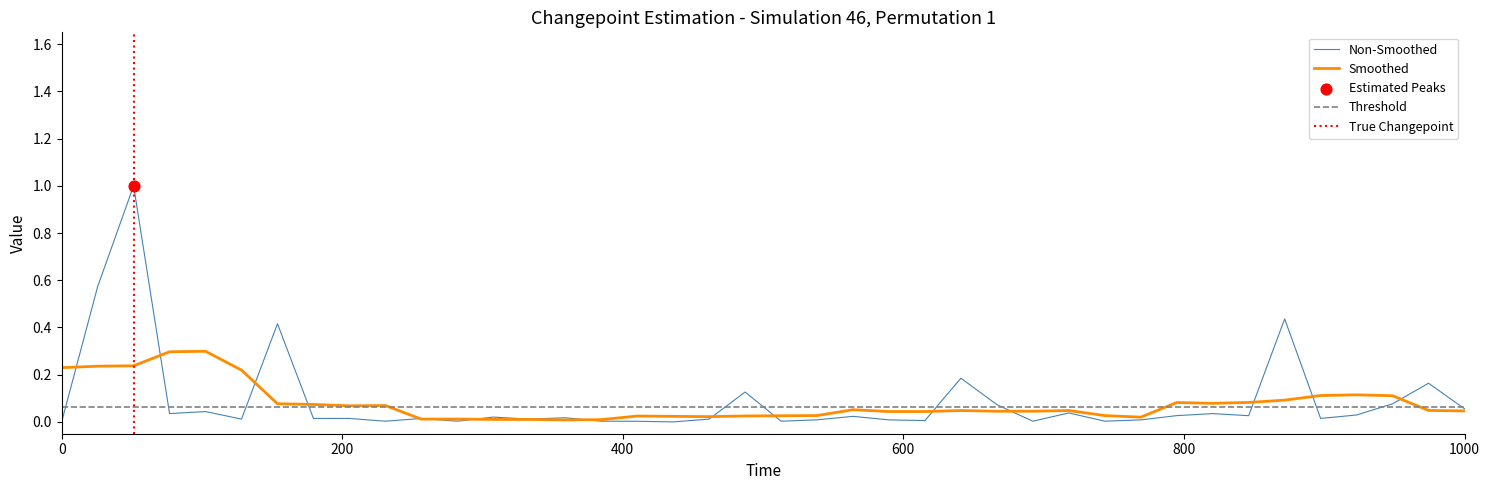

What is the highest value of the Non-Smoothed series?

1.0